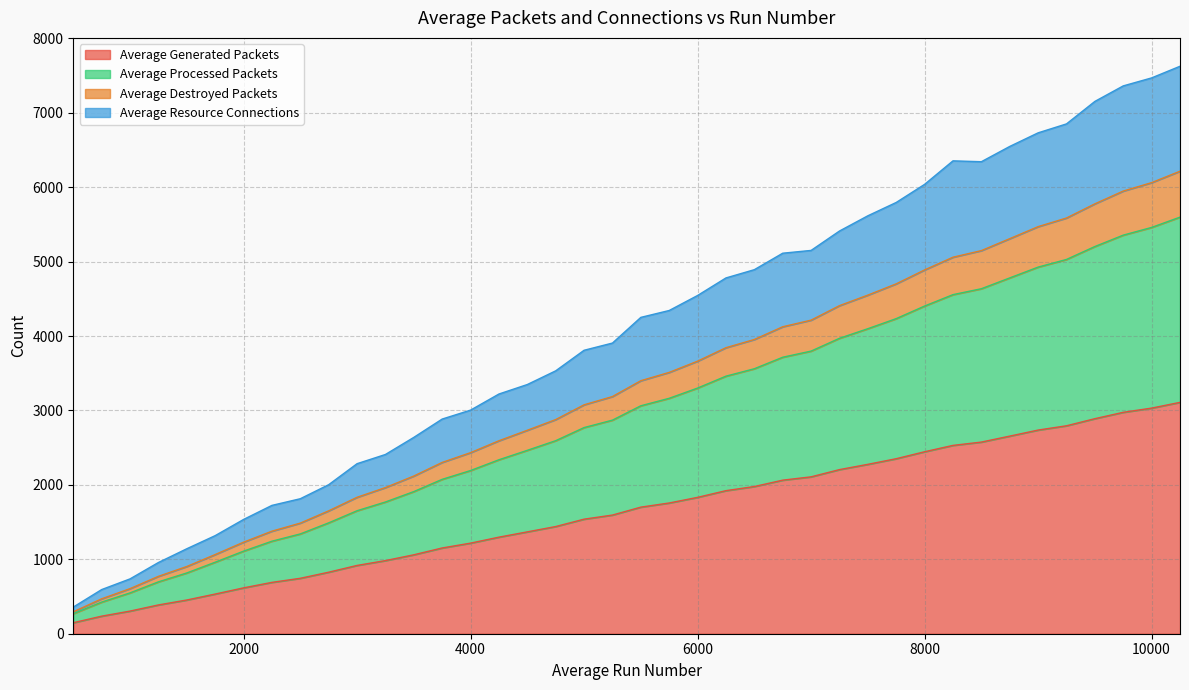

Reading left to right, transcribe all the data shown in this chart.

Average Generated Packets: 500.0=147.8	750.0=236.0	1000.0=304.2	1250.0=386.8	1500.0=453.1	1750.0=533.1	2000.0=616.2	2250.0=690.1	2500.0=744.9	2750.0=826.8	3000.0=917.7	3250.0=982.7	3500.0=1060.7	3750.0=1152.4	4000.0=1217.4	4250.0=1297.8	4500.0=1368.8	4750.0=1440.4	5000.0=1539.5	5250.0=1594.7	5500.0=1701.2	5750.0=1756.9	6000.0=1832.5	6250.0=1922.7	6500.0=1978.1	6750.0=2063.7	7000.0=2108.3	7250.0=2205.5	7500.0=2276.4	7750.0=2352.0	8000.0=2445.5	8250.0=2530.9	8500.0=2575.5	8750.0=2655.6	9000.0=2736.9	9250.0=2794.5	9500.0=2889.9	9750.0=2975.5	10000.0=3032.0	10250.0=3109.3
Average Processed Packets: 500.0=269.1	750.0=424.9	1000.0=548.8	1250.0=697.2	1500.0=816.6	1750.0=961.1	2000.0=1109.6	2250.0=1243.4	2500.0=1341.2	2750.0=1490.1	3000.0=1652.8	3250.0=1770.3	3500.0=1910.2	3750.0=2074.9	4000.0=2193.1	4250.0=2338.0	4500.0=2464.7	4750.0=2594.2	5000.0=2770.4	5250.0=2870.4	5500.0=3063.3	5750.0=3163.9	6000.0=3301.4	6250.0=3461.4	6500.0=3561.0	6750.0=3715.7	7000.0=3798.2	7250.0=3970.2	7500.0=4099.2	7750.0=4234.7	8000.0=4403.7	8250.0=4556.9	8500.0=4636.3	8750.0=4781.7	9000.0=4926.9	9250.0=5029.9	9500.0=5203.5	9750.0=5356.5	10000.0=5460.1	10250.0=5598.5
Average Destroyed Packets: 500.0=293.9	750.0=469.1	1000.0=605.8	1250.0=771.1	1500.0=903.4	1750.0=1063.9	2000.0=1230.1	2250.0=1378.1	2500.0=1486.6	2750.0=1651.5	3000.0=1833.4	3250.0=1964.2	3500.0=2119.1	3750.0=2302.2	4000.0=2433.2	4250.0=2593.4	4500.0=2734.2	4750.0=2877.9	5000.0=3076.4	5250.0=3187.4	5500.0=3400.3	5750.0=3512.0	6000.0=3663.0	6250.0=3843.9	6500.0=3954.3	6750.0=4125.3	7000.0=4214.2	7250.0=4409.0	7500.0=4550.6	7750.0=4702.1	8000.0=4889.1	8250.0=5059.9	8500.0=5148.6	8750.0=5309.1	9000.0=5470.6	9250.0=5586.8	9500.0=5777.2	9750.0=5948.9	10000.0=6062.1	10250.0=6215.7
Average Resource Connections: 500.0=358.1	750.0=593.4	1000.0=737.0	1250.0=957.1	1500.0=1142.0	1750.0=1318.2	2000.0=1535.5	2250.0=1724.7	2500.0=1814.2	2750.0=2002.8	3000.0=2285.1	3250.0=2408.9	3500.0=2638.7	3750.0=2885.0	4000.0=3004.9	4250.0=3221.5	4500.0=3349.0	4750.0=3532.9	5000.0=3809.3	5250.0=3906.2	5500.0=4251.4	5750.0=4343.9	6000.0=4545.6	6250.0=4781.4	6500.0=4892.4	6750.0=5113.7	7000.0=5151.2	7250.0=5411.8	7500.0=5616.6	7750.0=5795.8	8000.0=6039.0	8250.0=6354.9	8500.0=6343.3	8750.0=6548.6	9000.0=6731.4	9250.0=6851.5	9500.0=7153.7	9750.0=7362.3	10000.0=7469.6	10250.0=7626.0